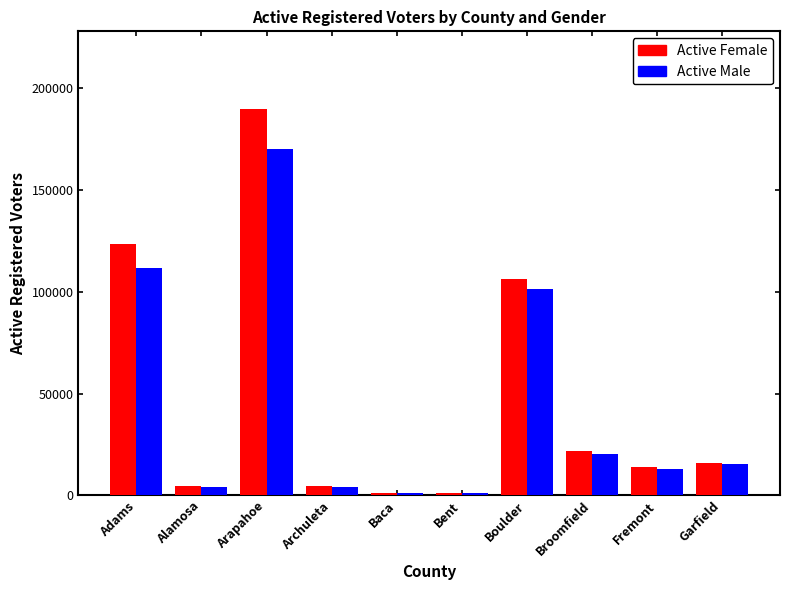

What is the difference between the Active Female values at Alamosa and Bent?

3176